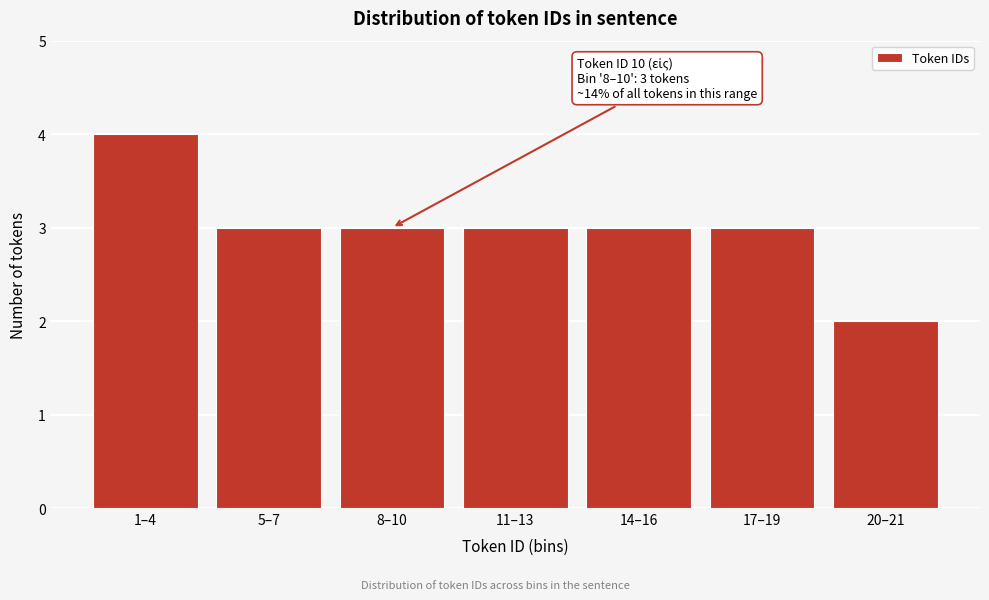

Reading left to right, list all the values displayed in this chart.

4	3	3	3	3	3	2